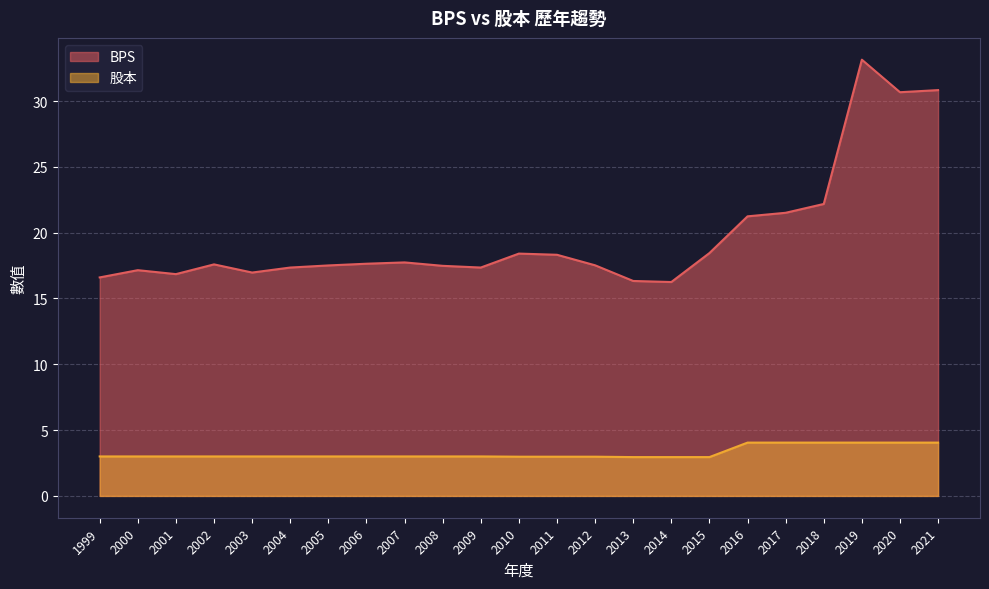

True or false: BPS and 股本 cross at least once.

False